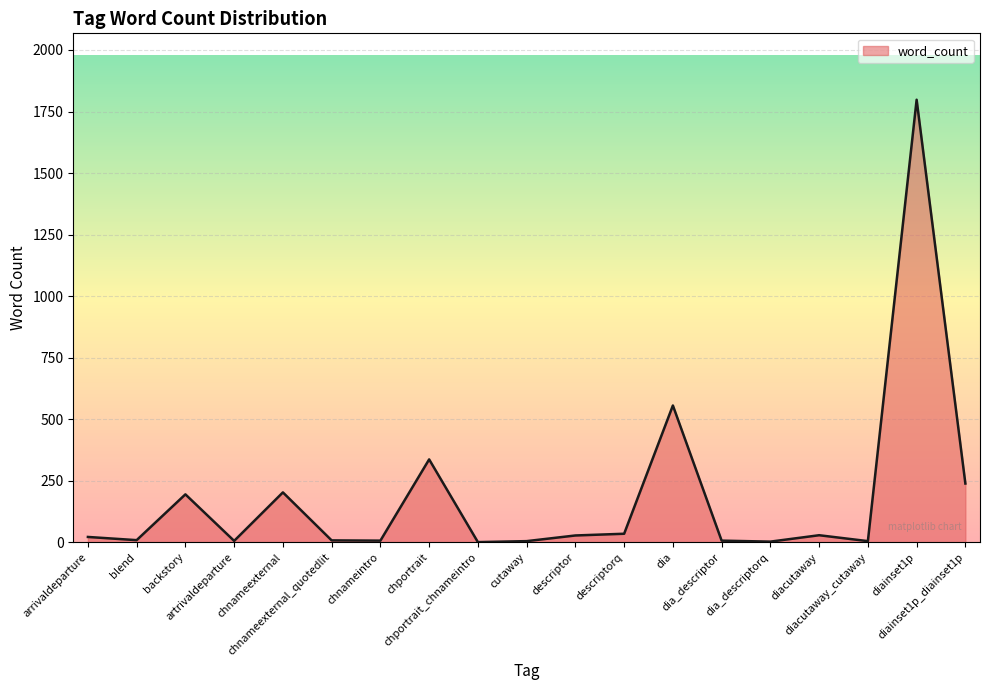

What is the greatest value displayed?

1798